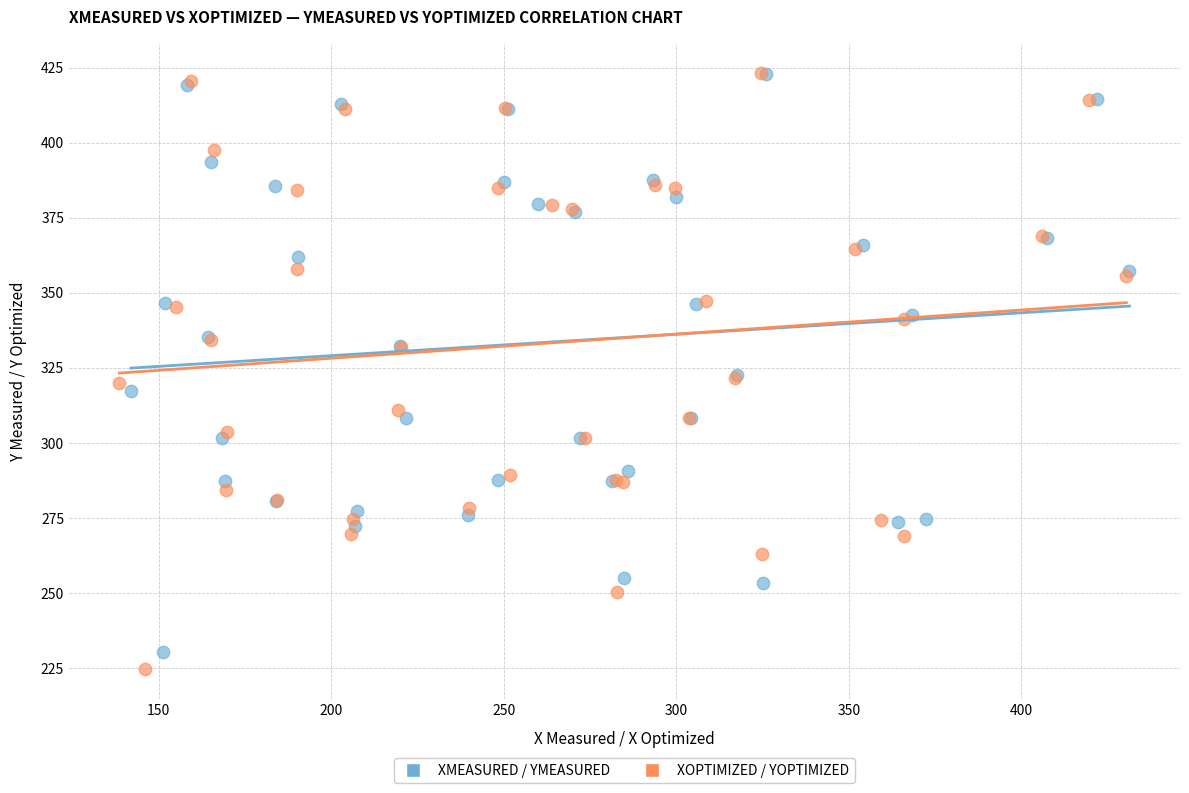

Which series has the widest spread of Y values?

XOPTIMIZED / YOPTIMIZED